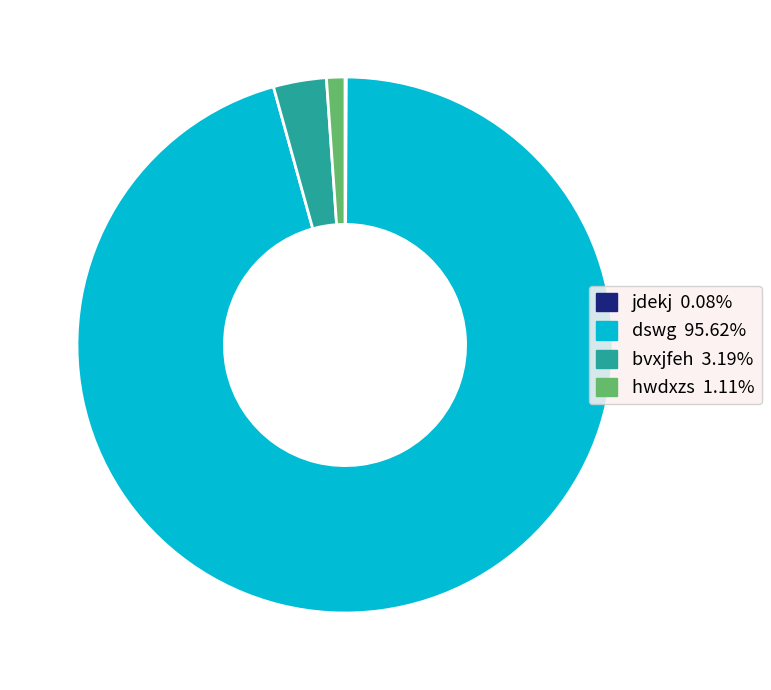

Does dswg account for over 50% of the chart?

Yes